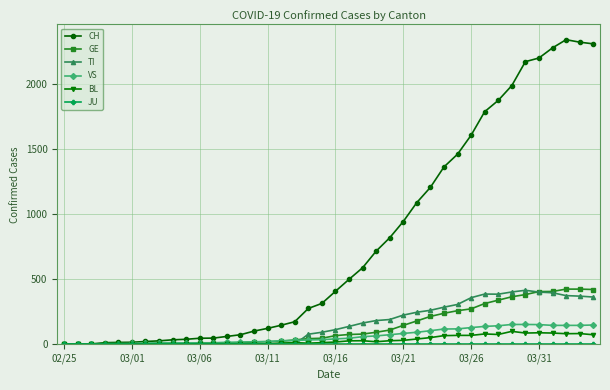

Which series has the largest range (max minus min)?

CH